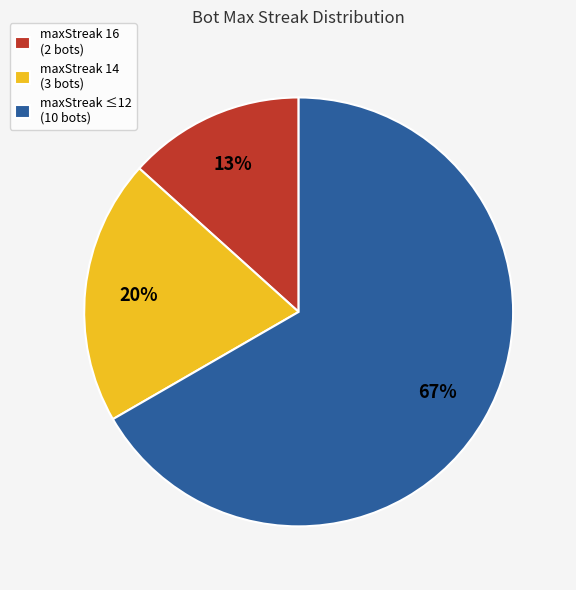

Which slice is the smallest?

maxStreak 16 (2 bots)